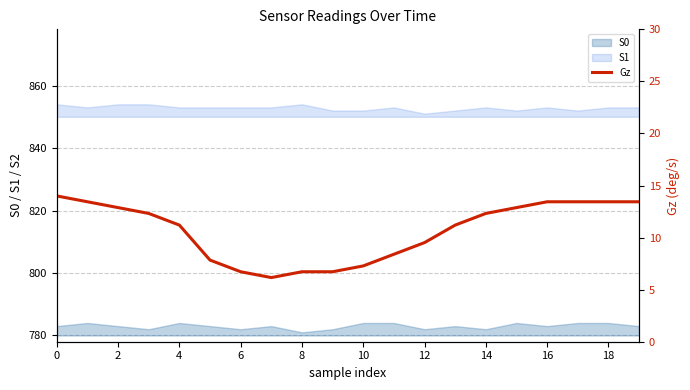

What is the ratio of the value at 10 to the value at 16?

0.6